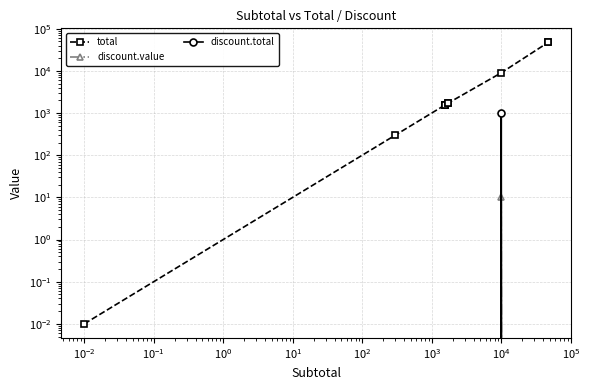

Between $\mathdefault{10^{0}}$ and $\mathdefault{10^{1}}$, which series saw the biggest shift?

total